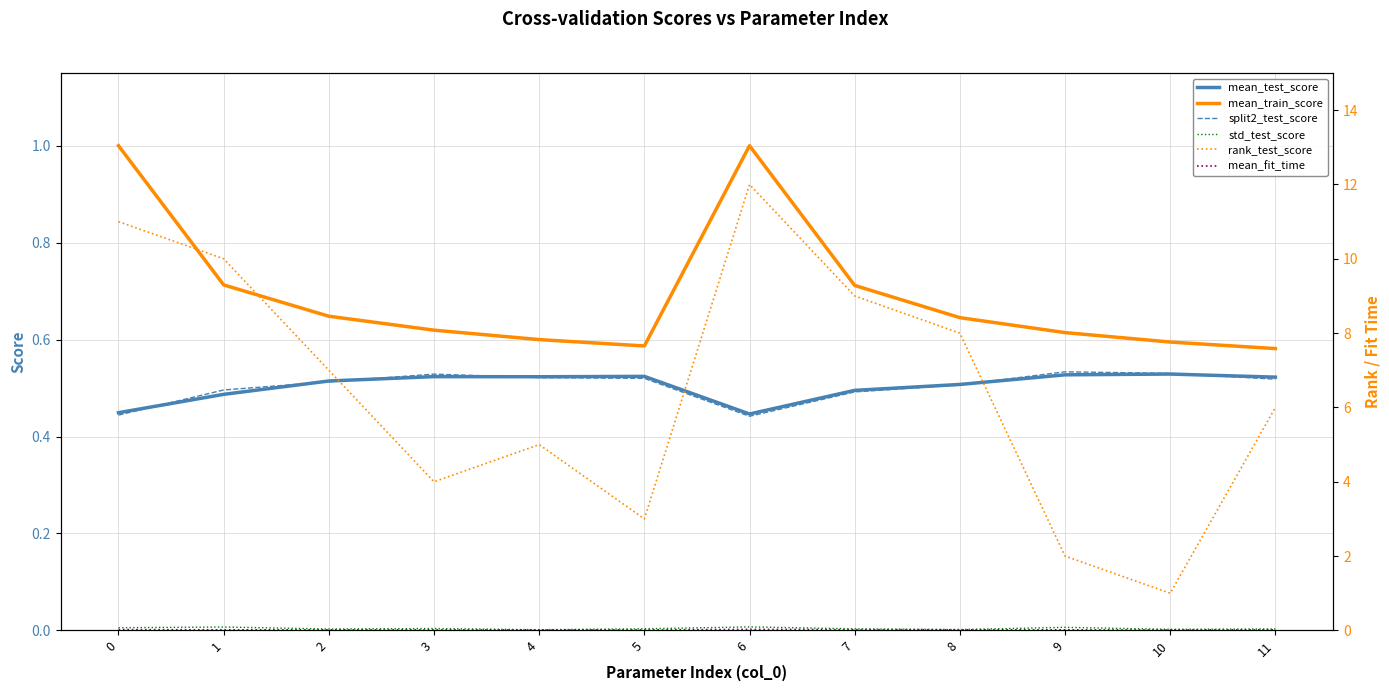

How many lines are shown in the chart?

6